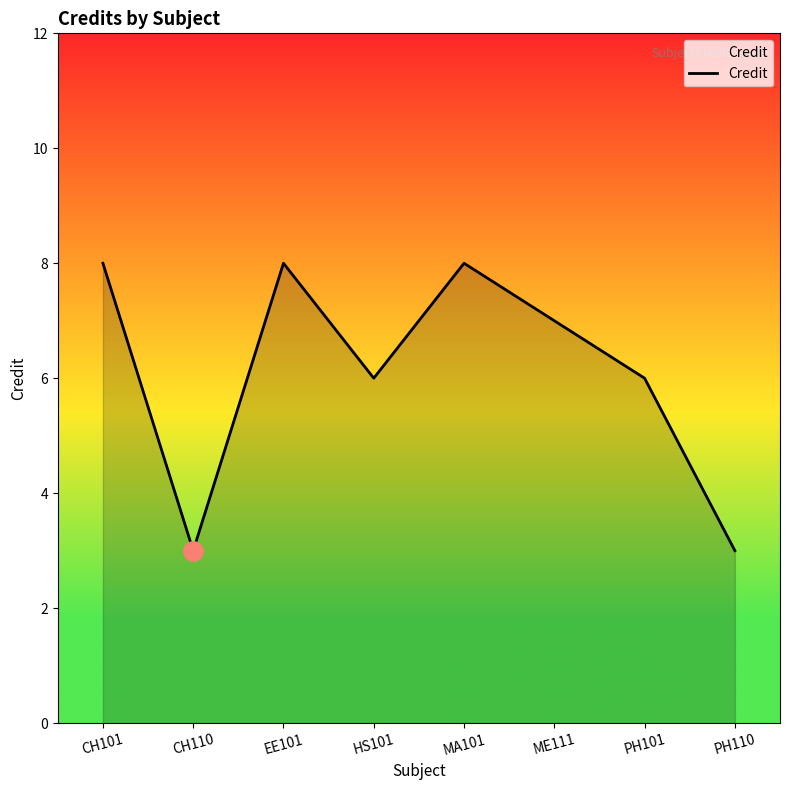

What is the greatest value displayed?

8